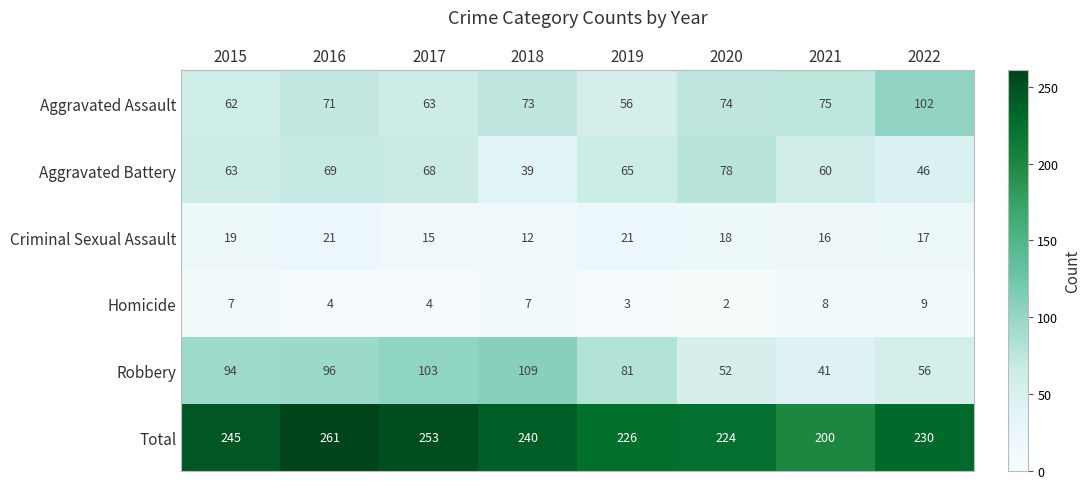

At which label does Aggravated Battery first exceed 65?

2016